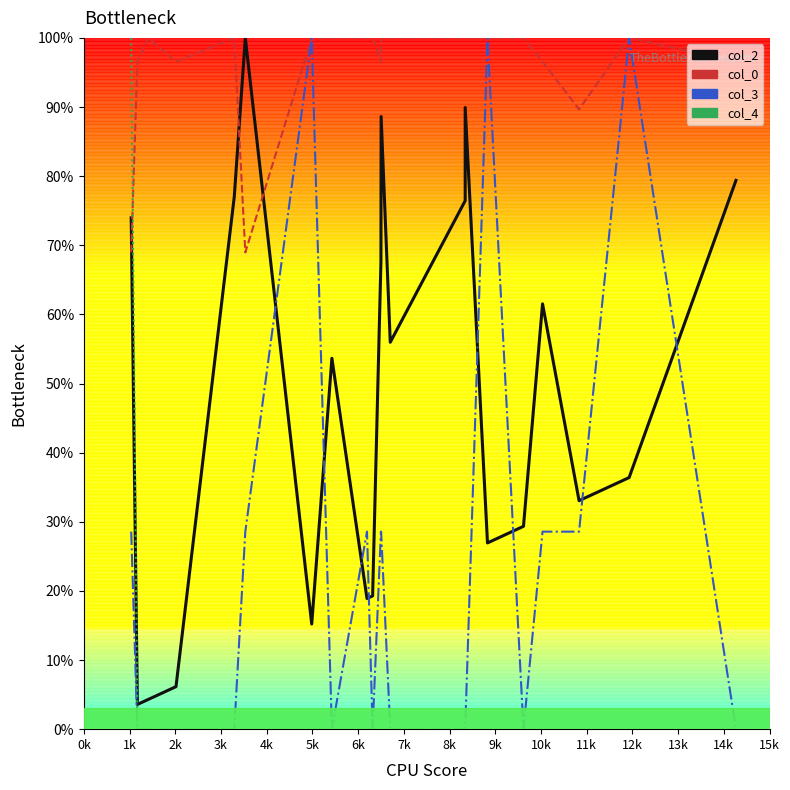

Which series has the widest spread of values?

col_3 line